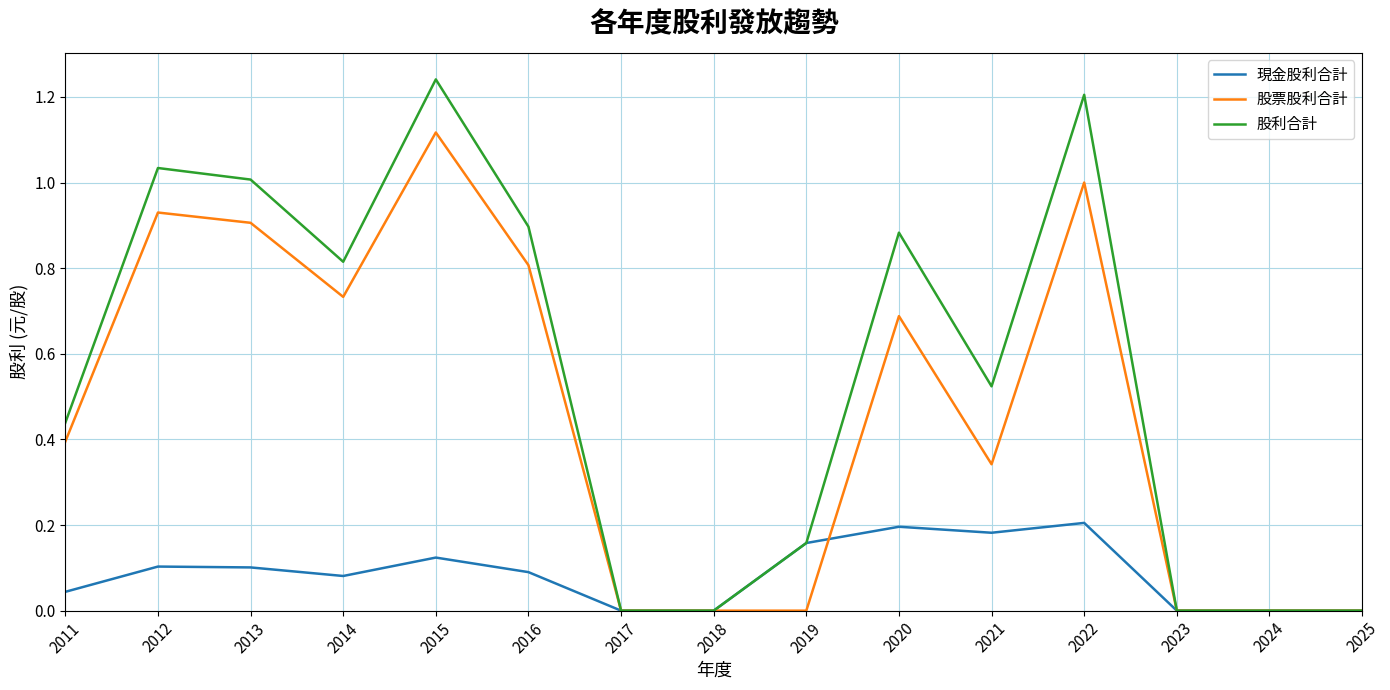

Between 2011 and 2014, which series saw the biggest shift?

股利合計